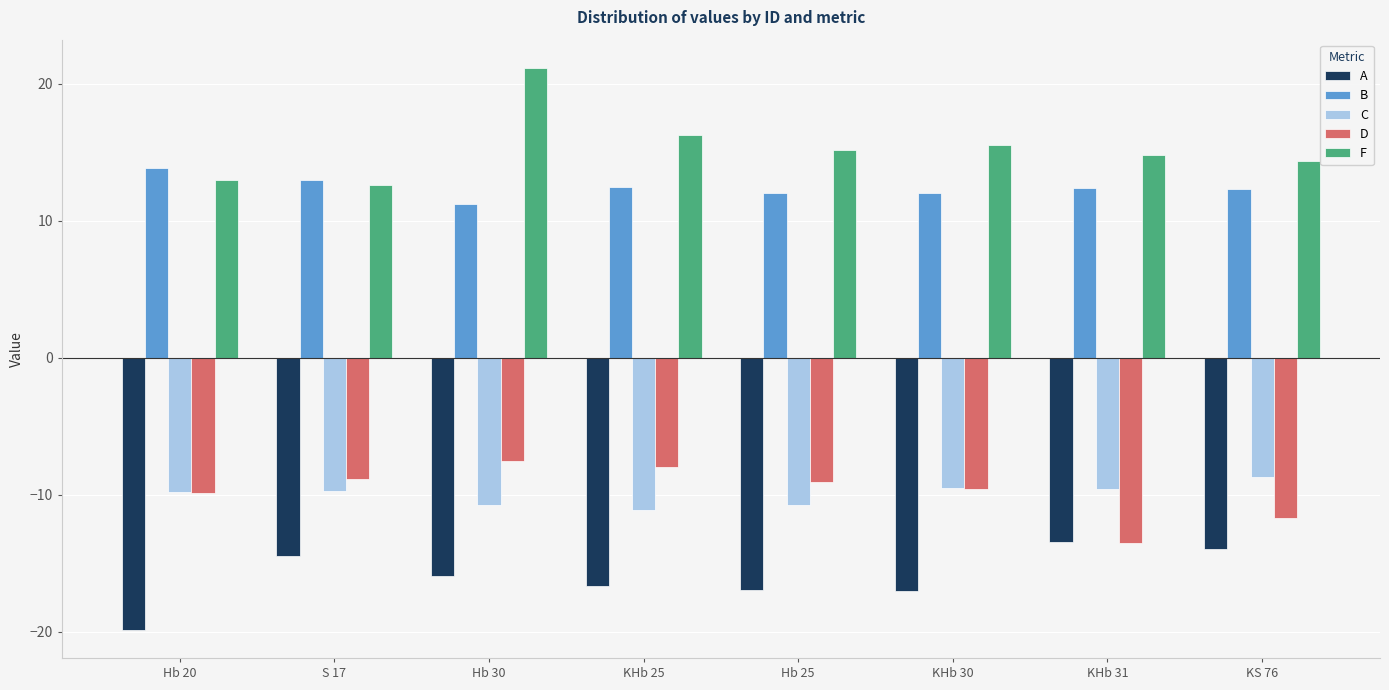

What is the difference between the A values at KHb 30 and KHb 31?

3.5